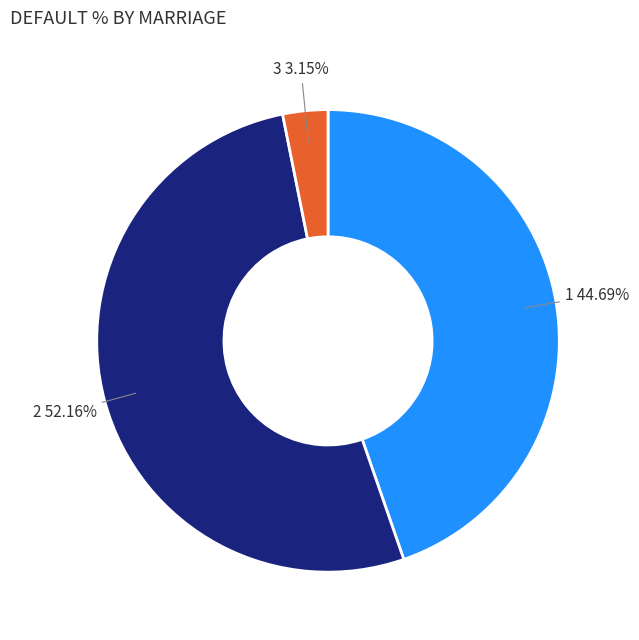

Rank the categories by value from lowest to highest.

3, 1, 2